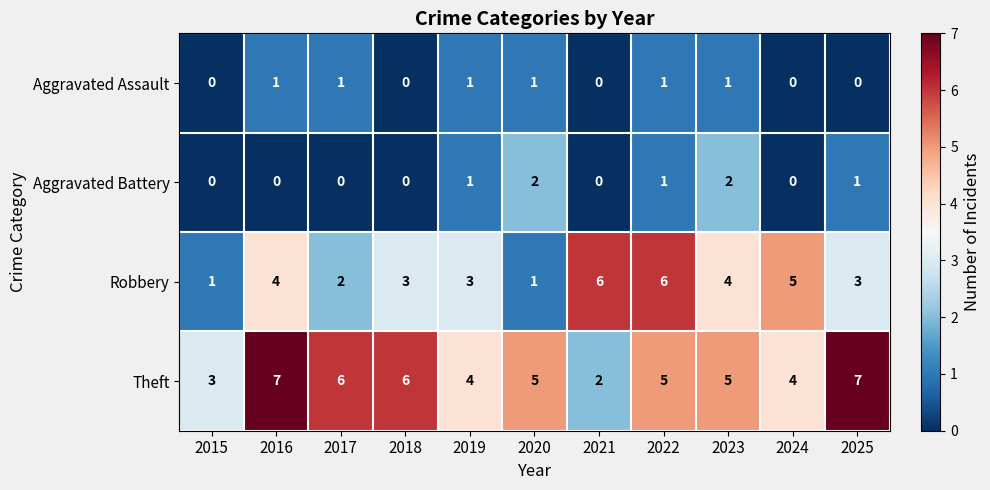

What is the sum of the Theft values at 2020 and 2025?

12